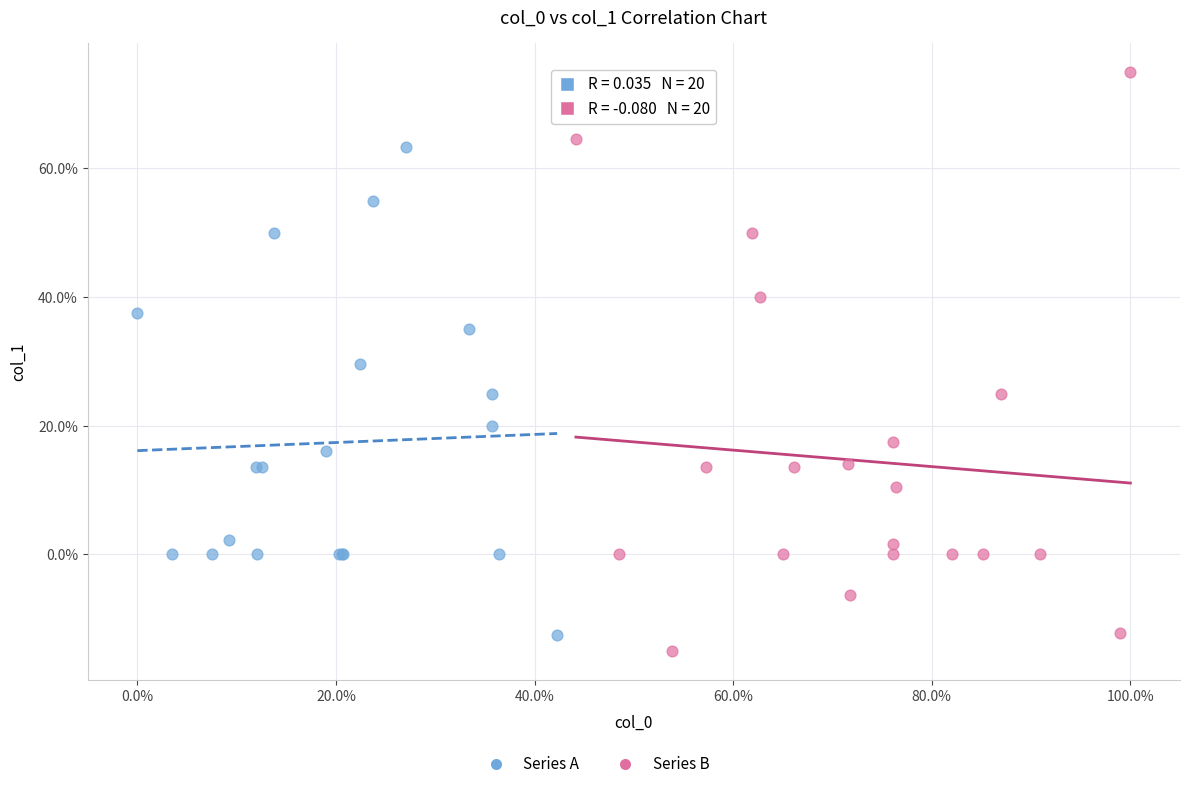

Which series has the largest Y range (max minus min)?

Series B